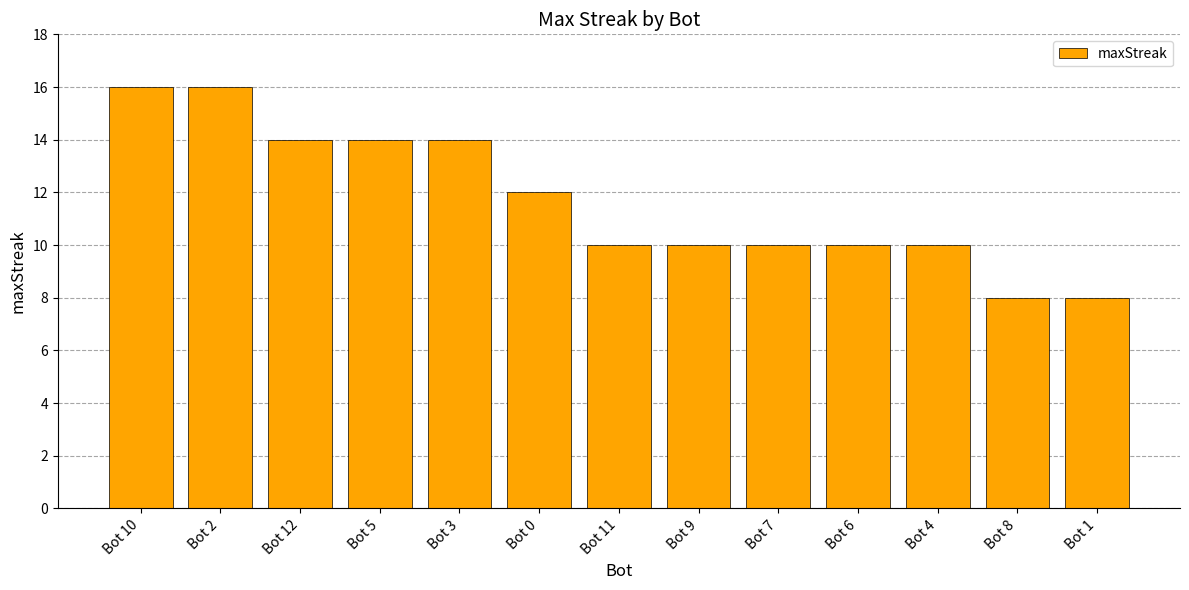

Are the bars horizontal?

No